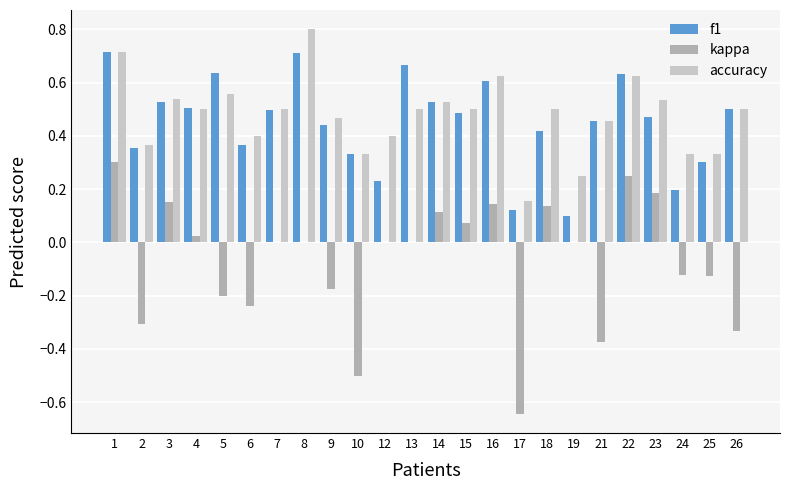

At which category does the chart reach its peak across all series?

8